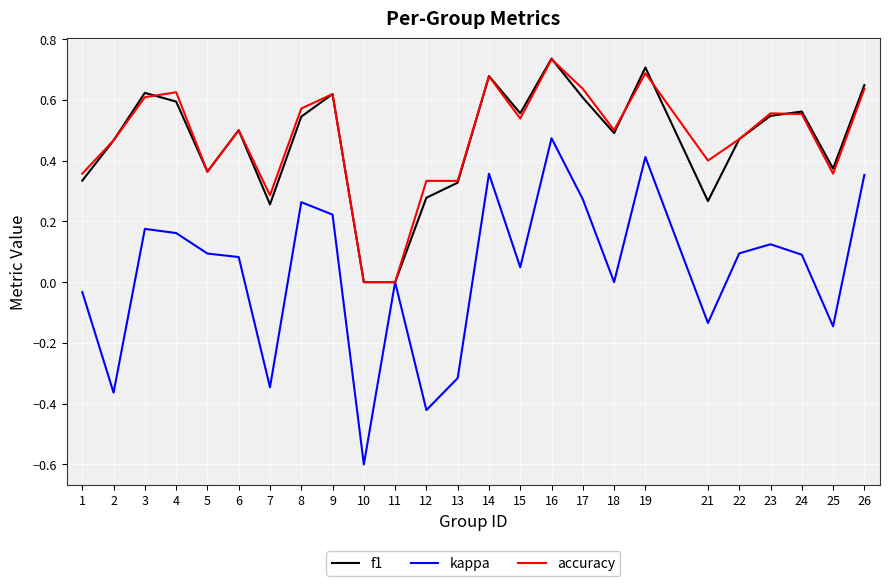

What is the spread (max minus min) of values at 2?

0.8